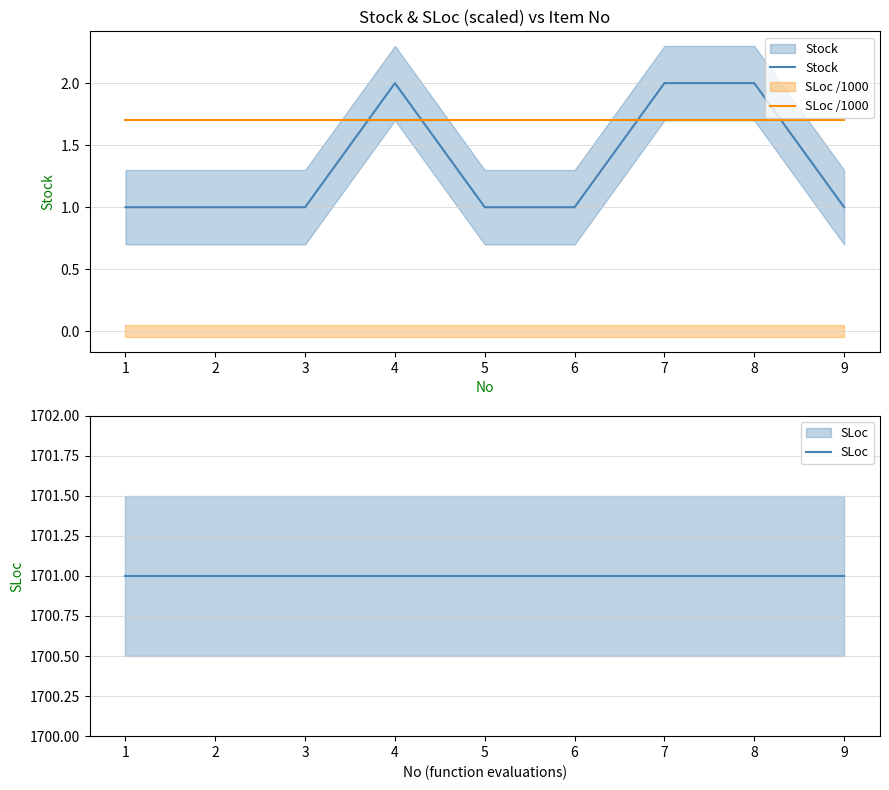

Between 2 and 1, which is larger?

2